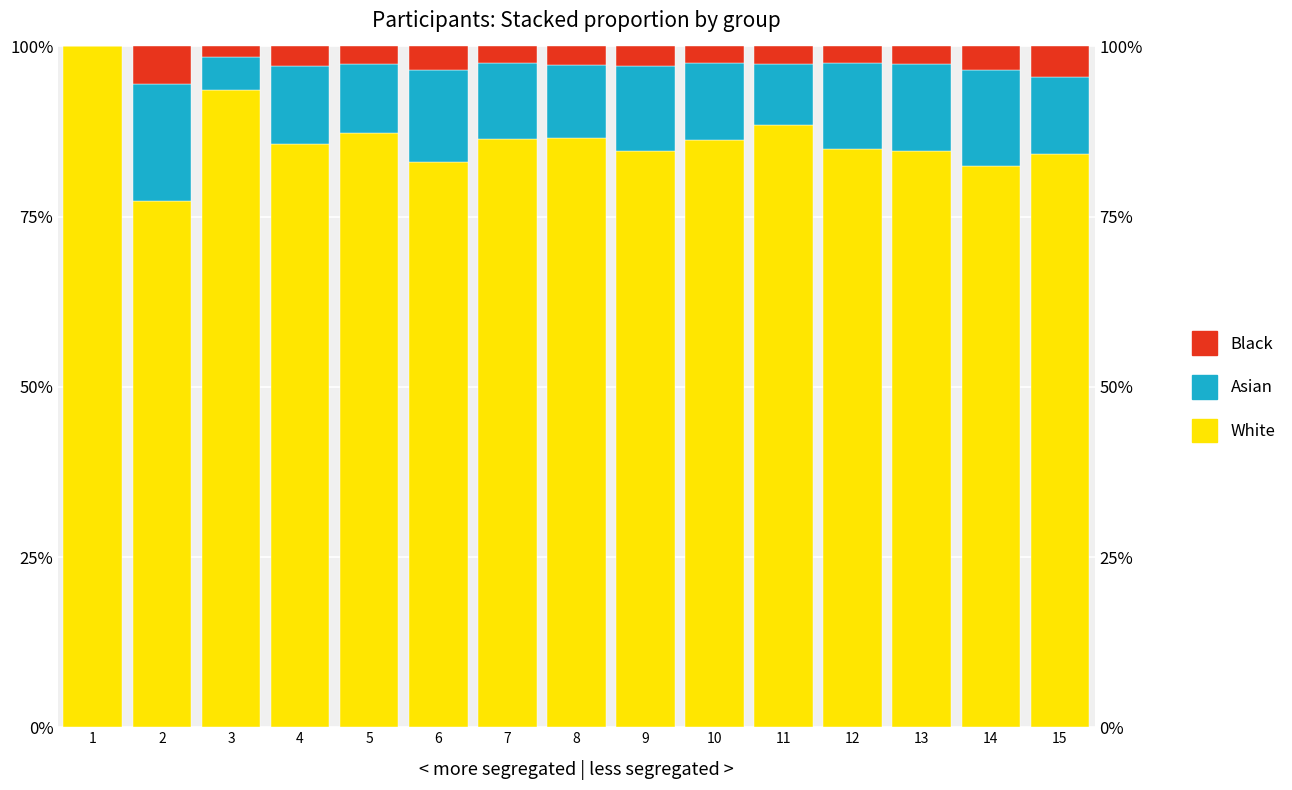

How many positive values does the Asian series have?

14